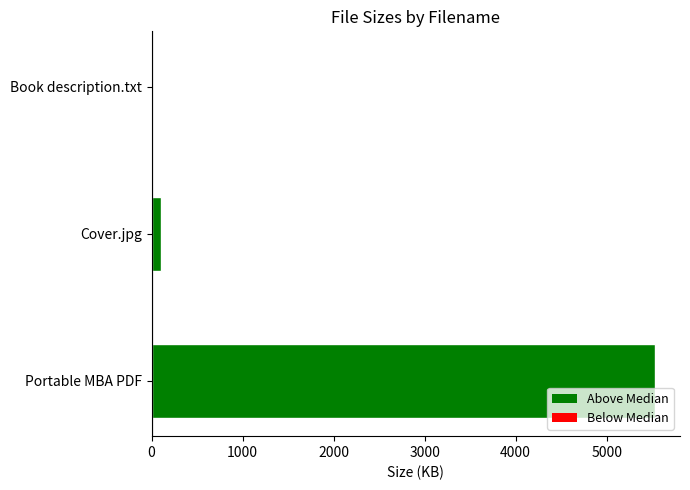

What is the average value?

1879.1